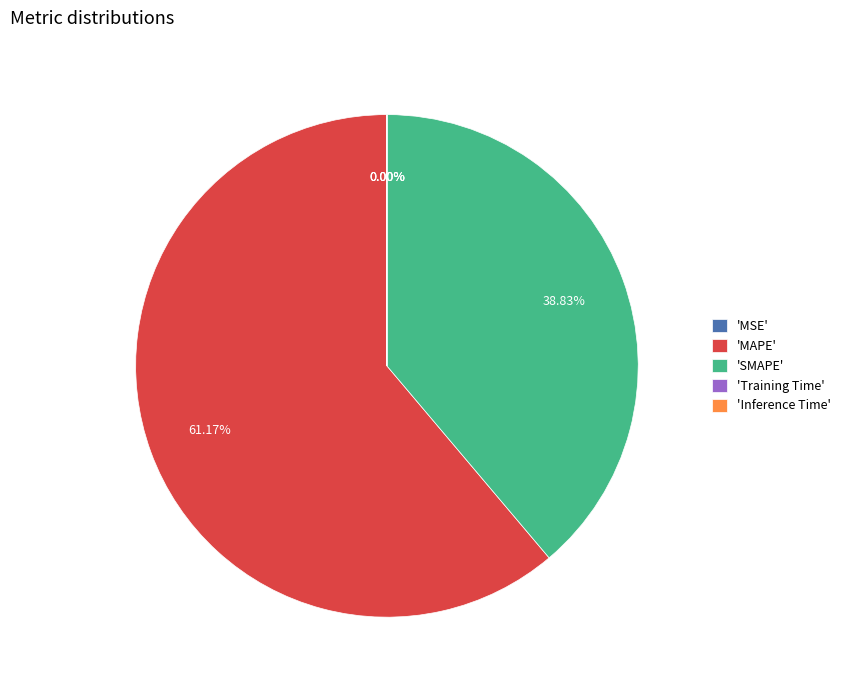

Which slice is the largest?

'MAPE'